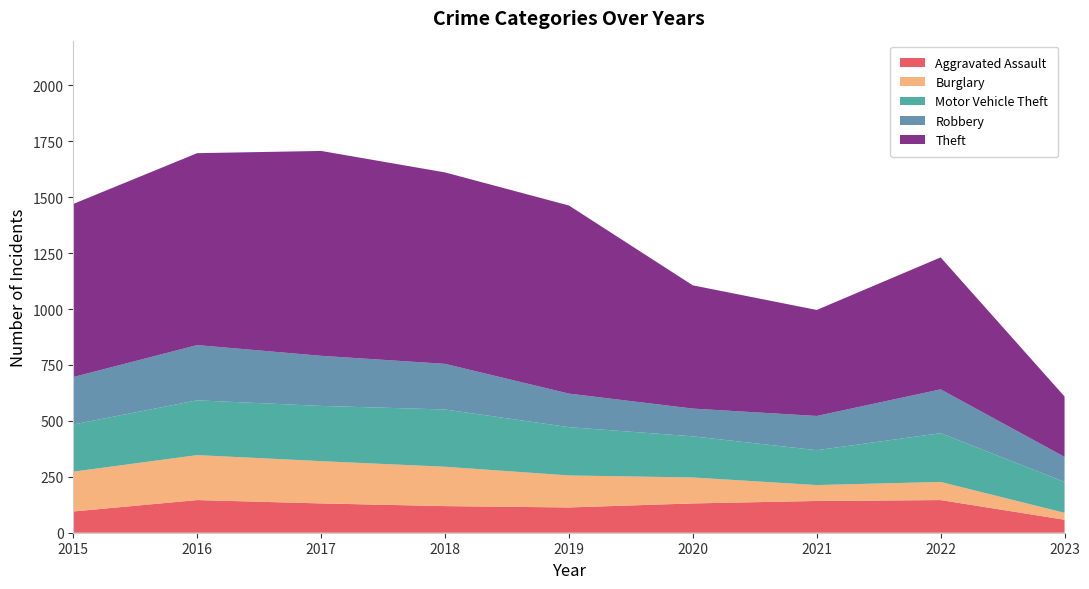

Reading right to left, what are all the values shown in this chart?

Aggravated Assault: 58	146	142	131	113	119	131	146	95
Burglary: 31	81	71	116	143	176	189	201	178
Motor Vehicle Theft: 138	218	156	184	216	256	247	245	211
Robbery: 112	196	153	124	150	204	224	247	212
Theft: 270	590	474	551	841	856	916	858	774